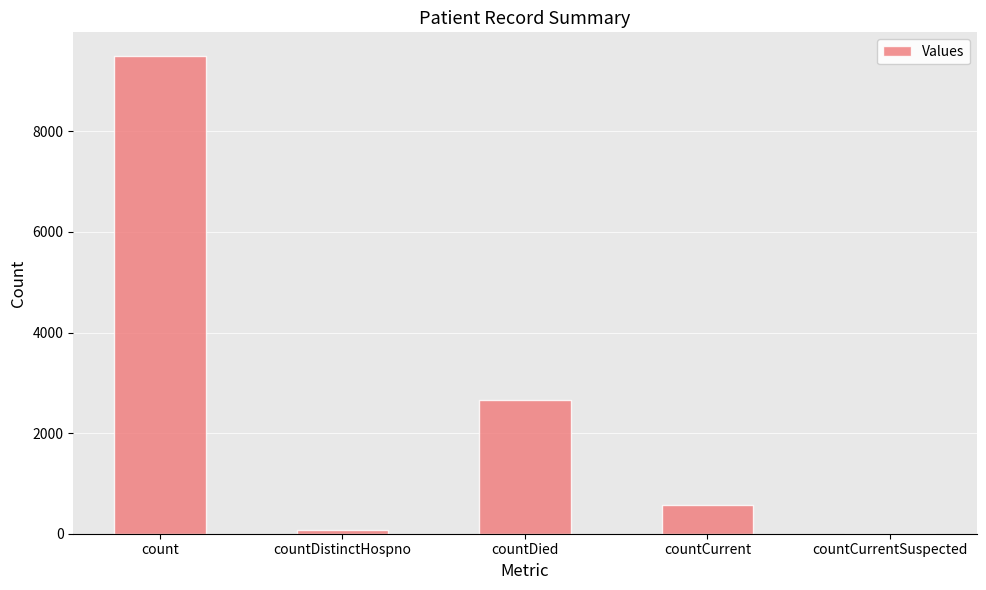

The chart shows a value of 9494 at count. True or false?

True